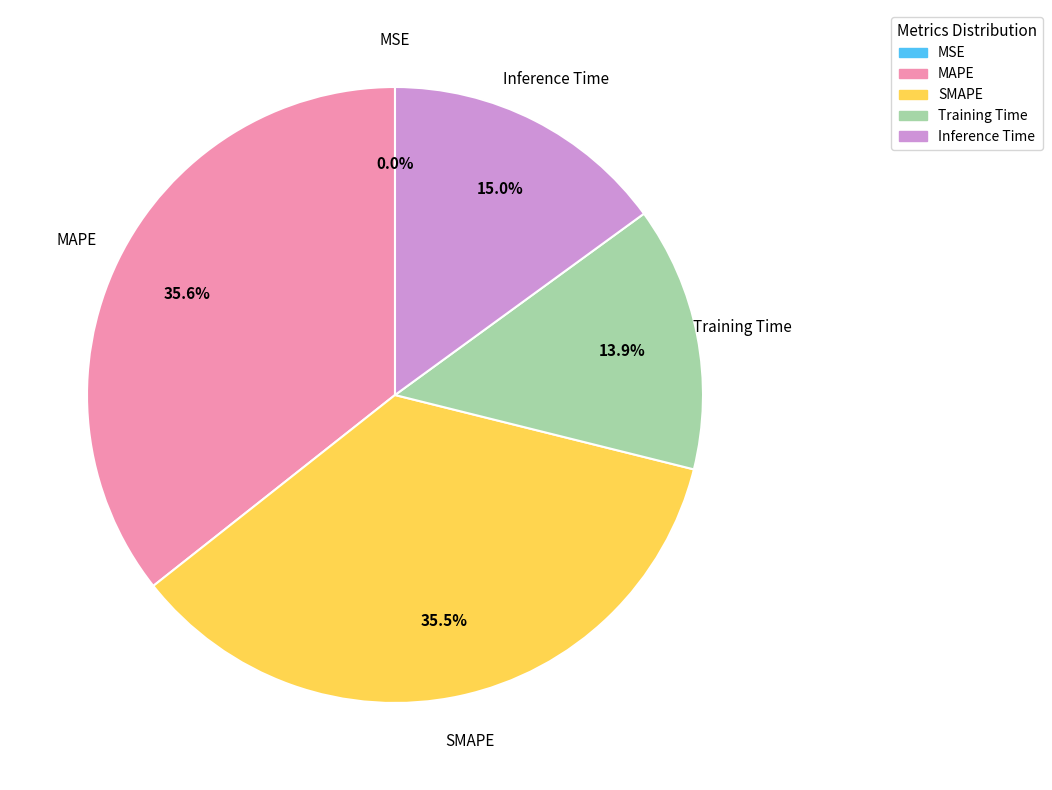

Does any single category account for the majority?

No